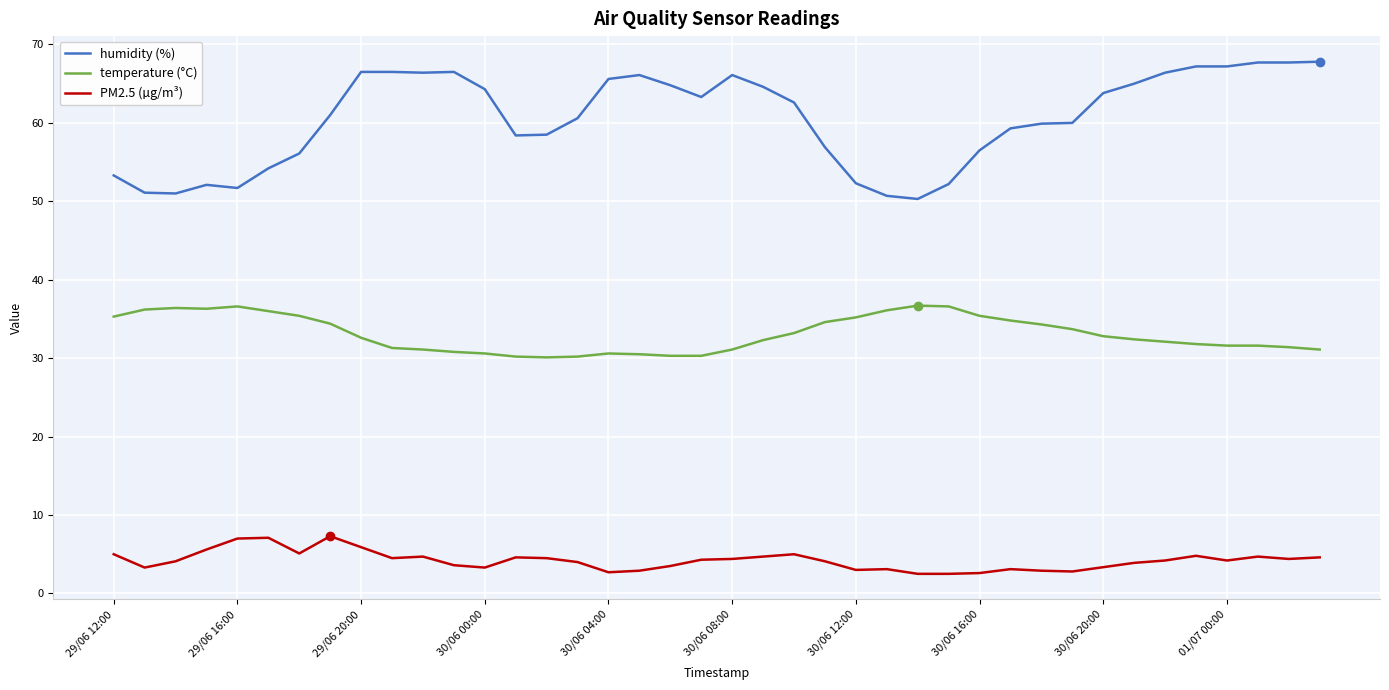

What is the maximum value shown in the chart?

67.8